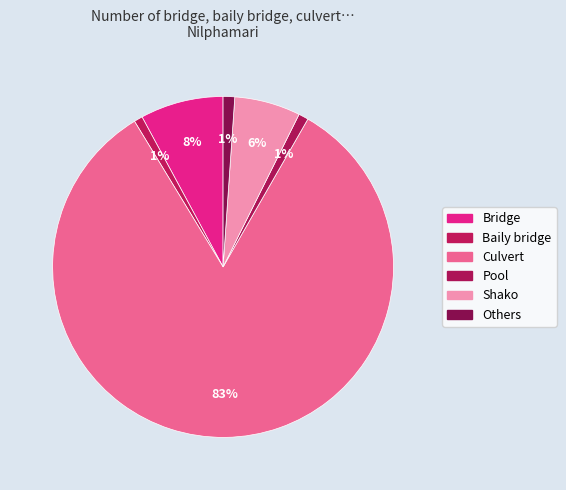

What is the change in value from Bridge to Baily bridge?

-174